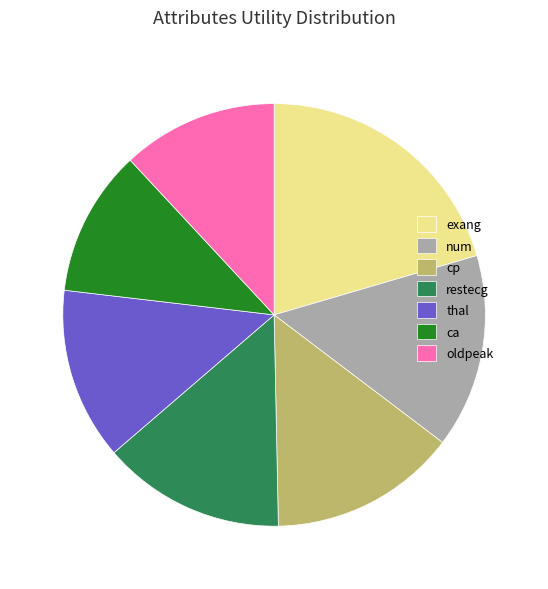

What is the largest slice in the pie chart?

exang